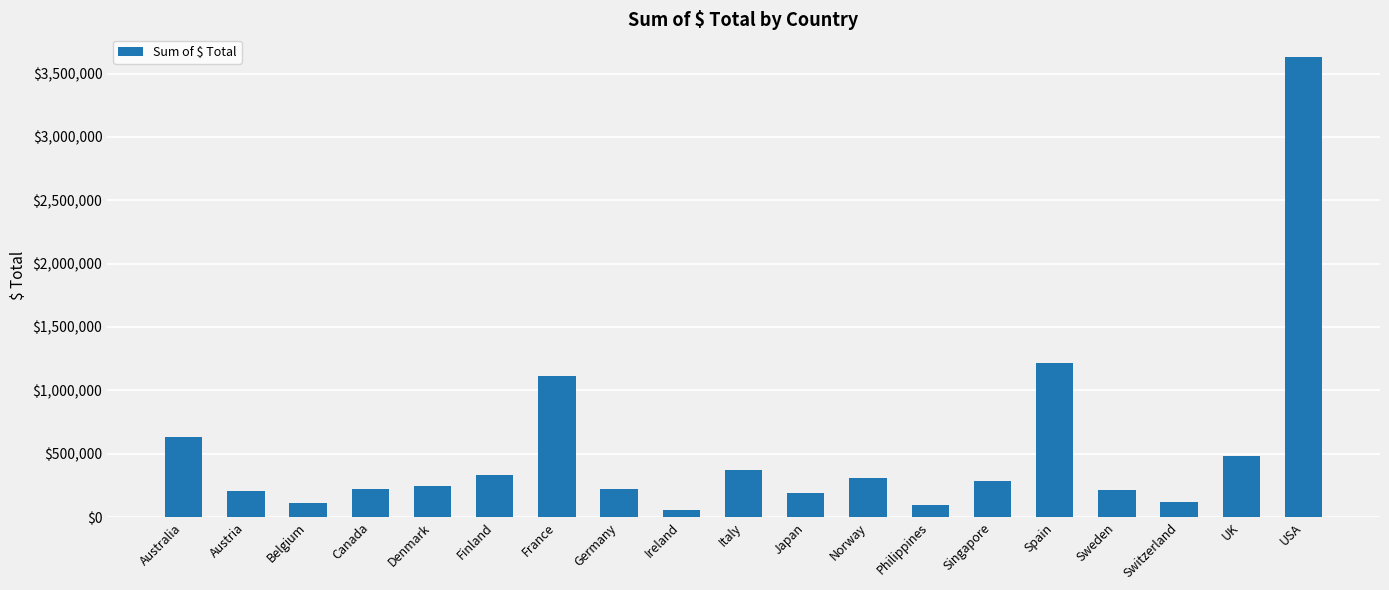

Where is the data nearest to the value 1842869?

Spain